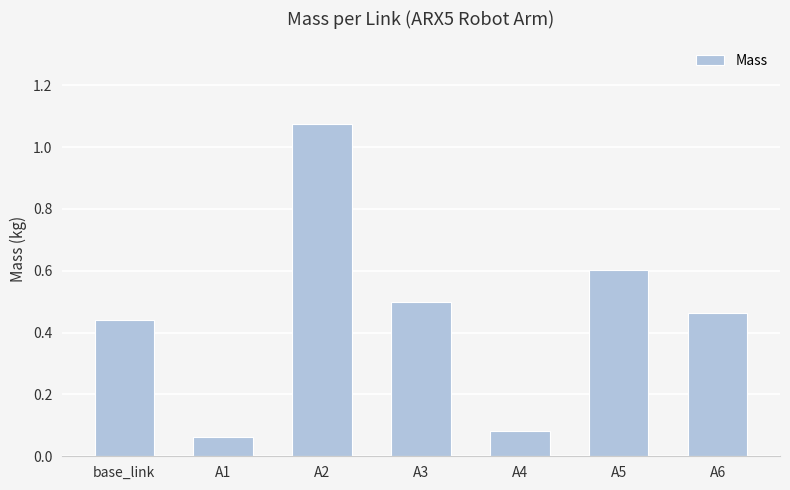

Between A3 and A2, which is larger?

A2